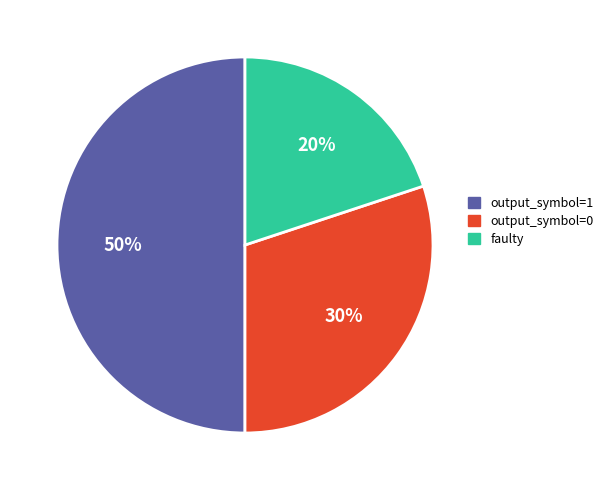

To the nearest percent, what is the difference between the largest and smallest slice percentages?

30%